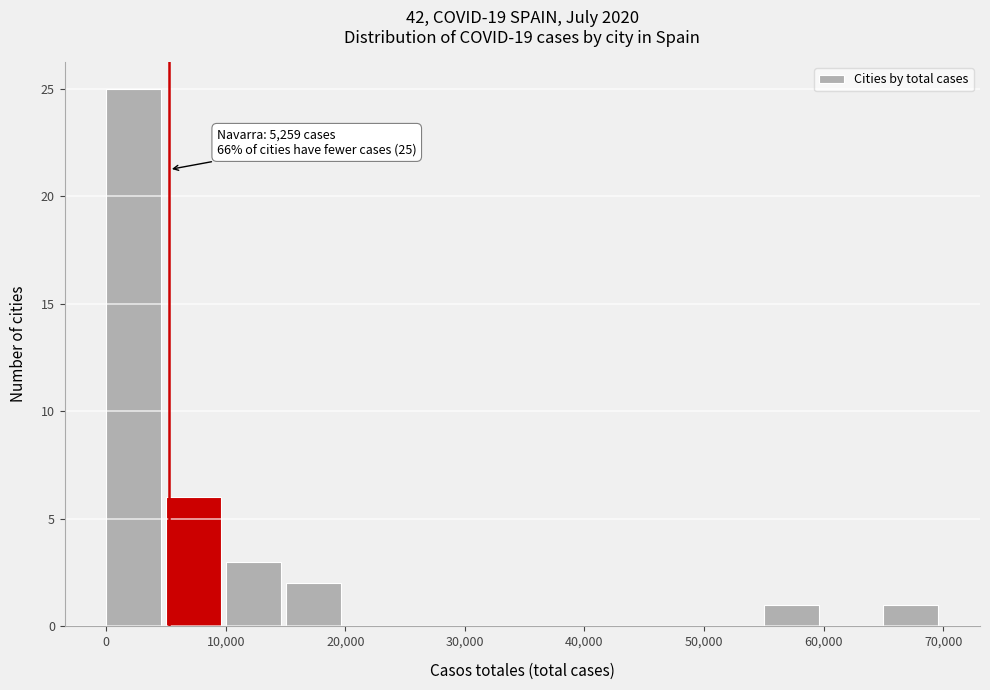

Over which range of the x-axis is the bar tallest?

0 to 5000